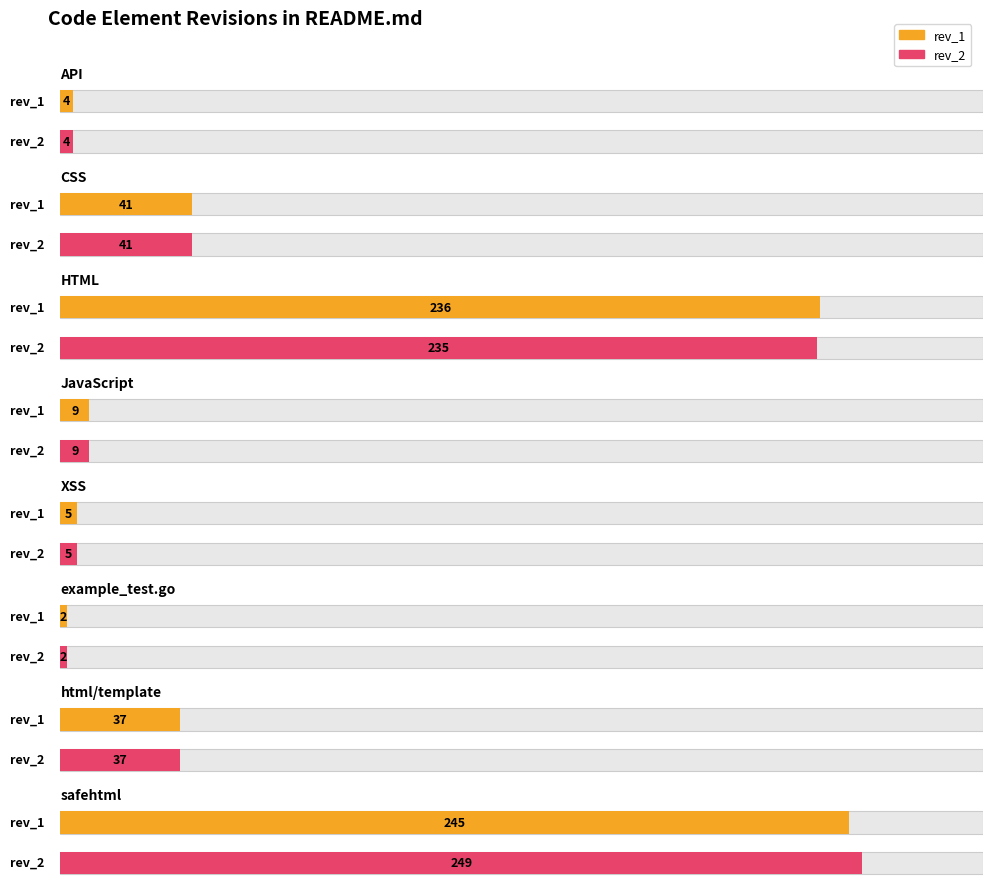

What is the difference between the maximum and minimum values in the rev_1 series?

243